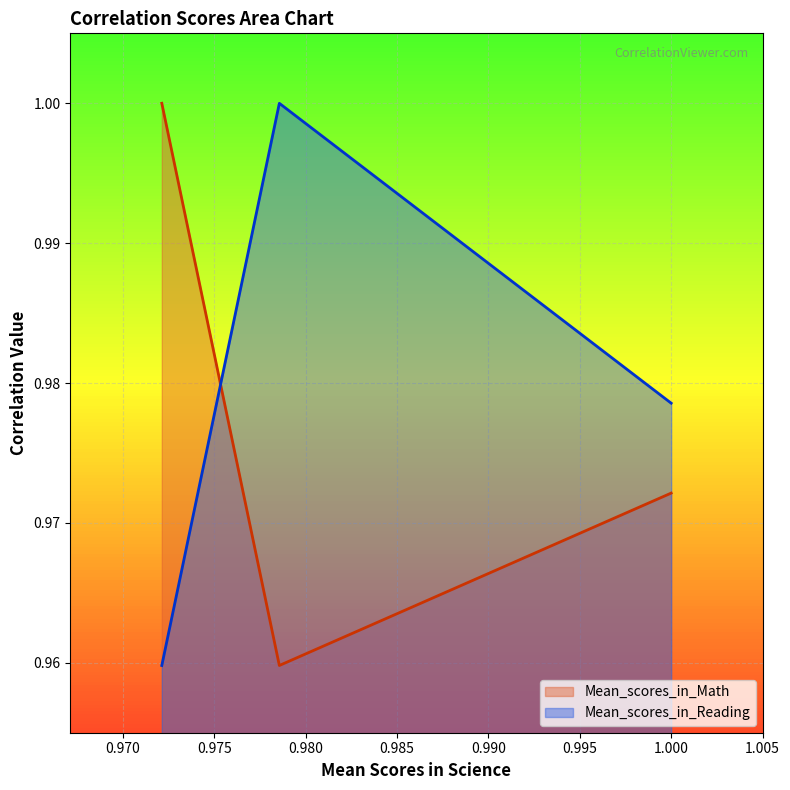

What is the approximate value of Mean_scores_in_Reading at Mean_scores_in_Reading?

1.0